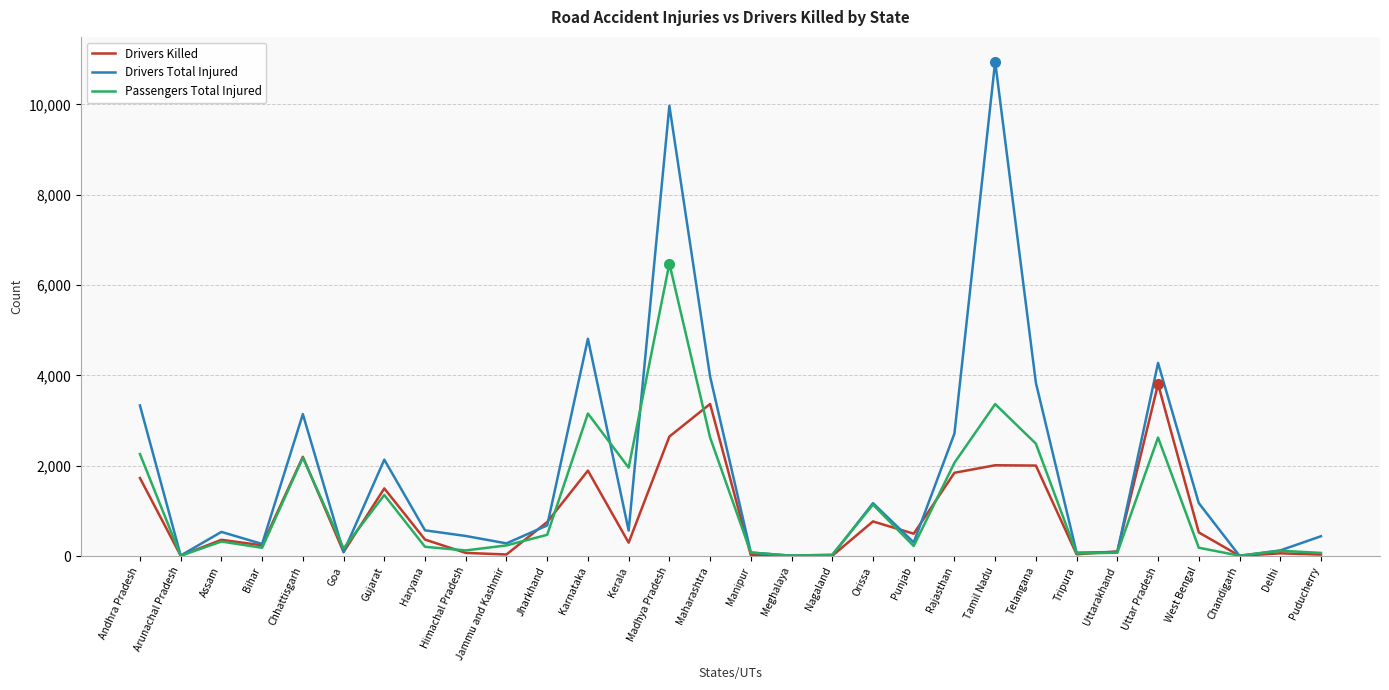

True or false: Drivers Total Injured and Drivers Killed cross at least once.

True